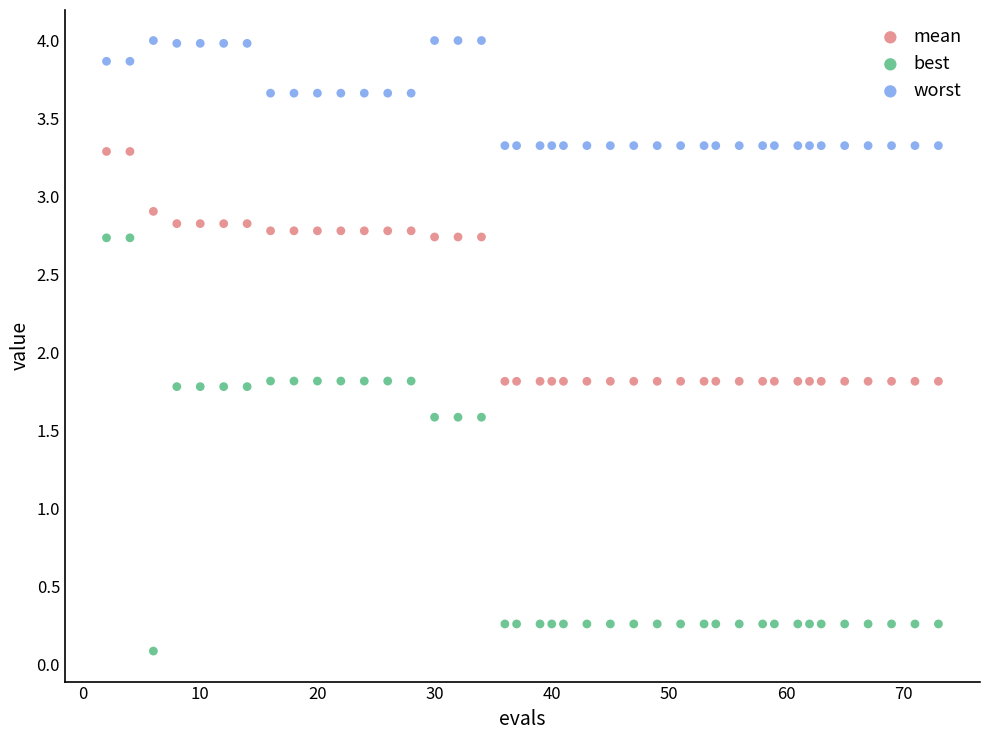

What are all the series names shown in the legend?

mean, best, worst